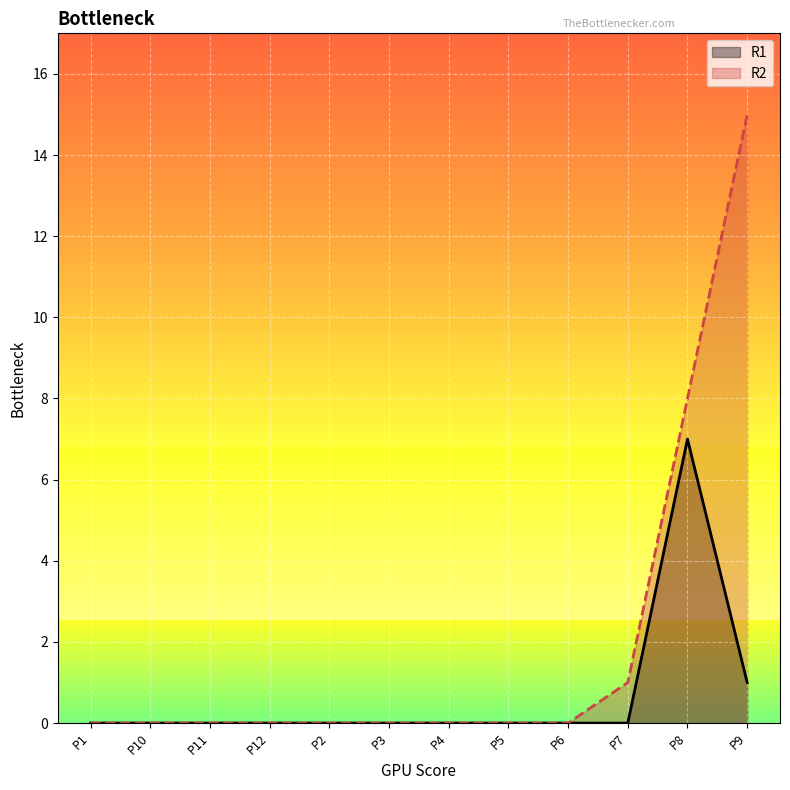

True or false: R2 and R1 cross at least once.

False